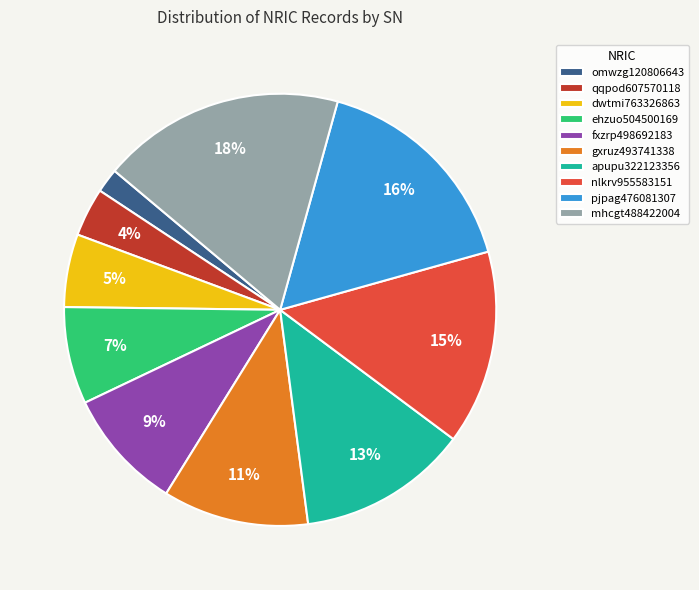

Which slice is the largest?

mhcgt488422004